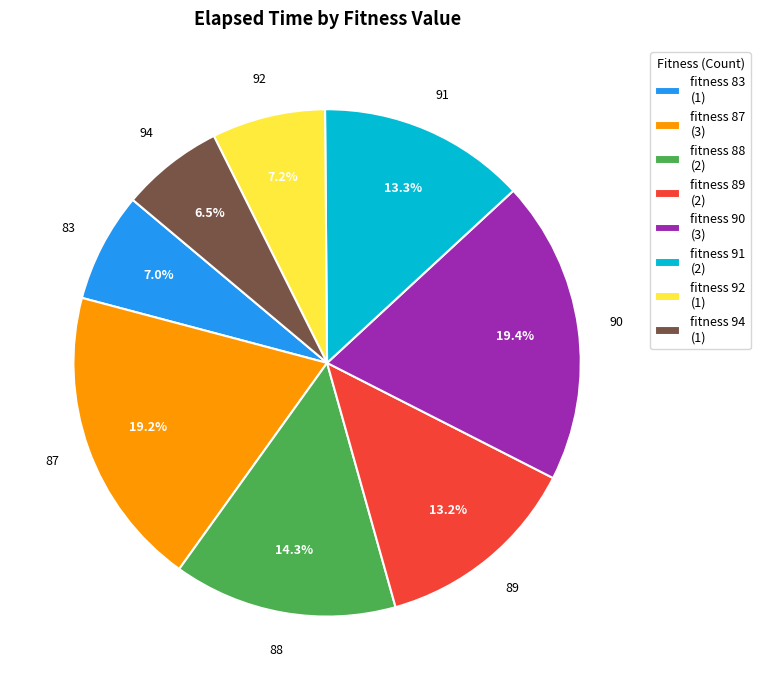

Does fitness 91 (2) represent more than half of the total?

No